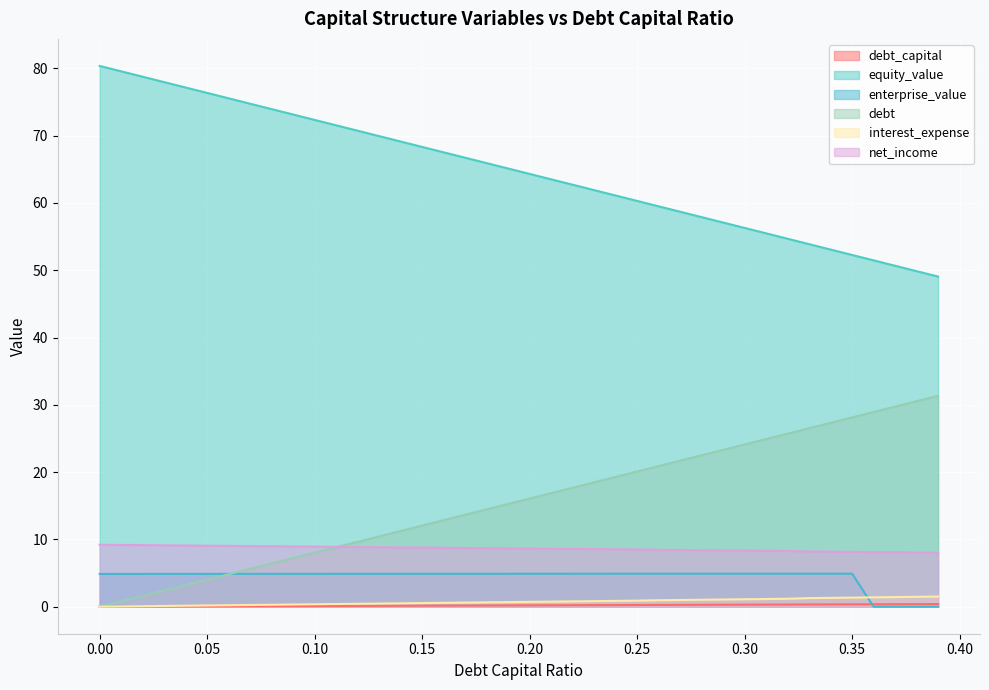

How many times do enterprise_value and interest_expense cross each other?

1